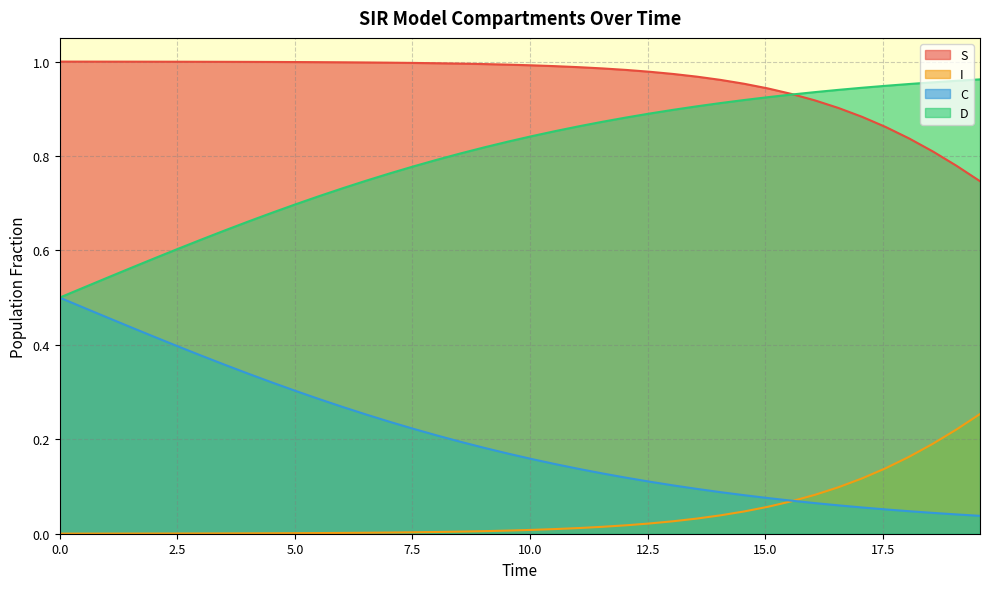

True or false: S and I cross at least once.

False